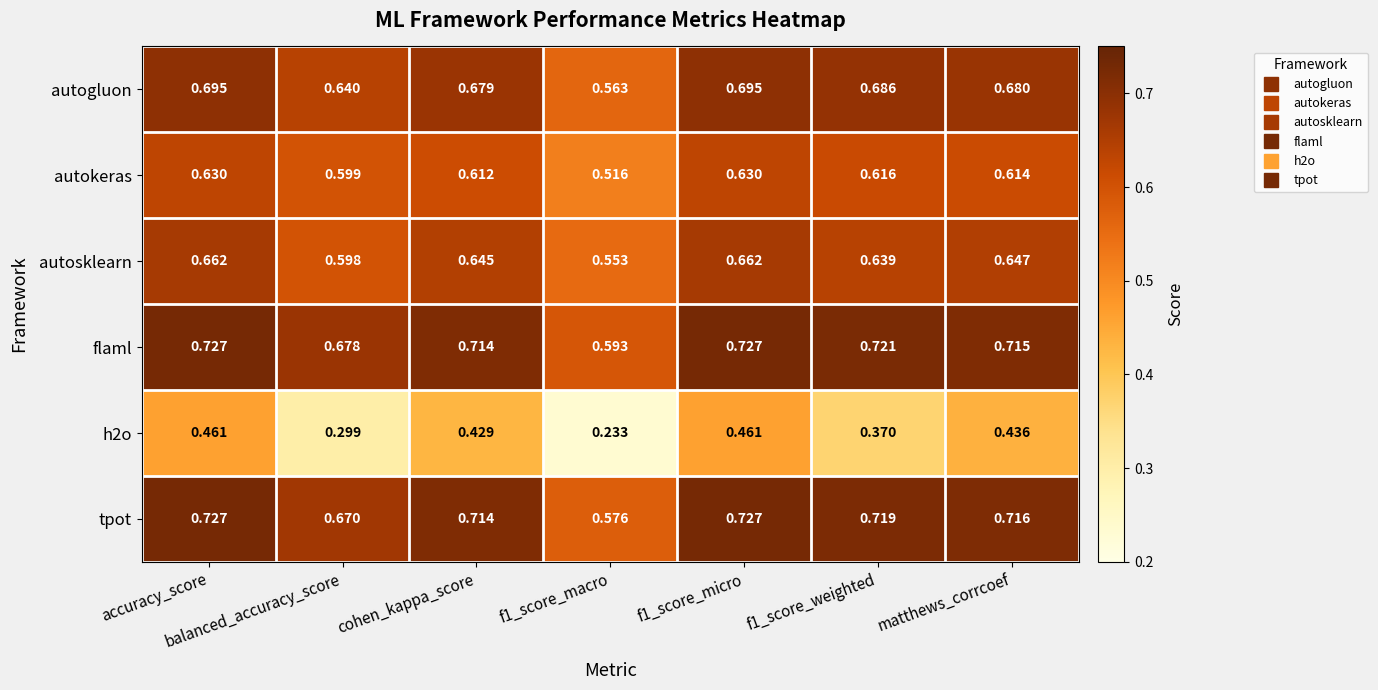

Which series has the largest total across all categories?

flaml